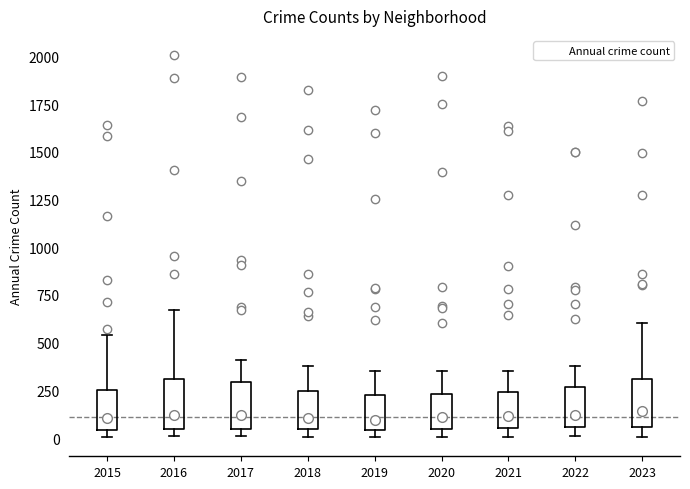

Reading left to right, read every box against the y-axis: the position of its median line, the range the box covers, and the ends of its whiskers. The values are not printed on the chart, so give them approximately, as read against the axis.

2015: median 100, box 50 to 250, whiskers 0 to 550
2016: median 100, box 50 to 300, whiskers 0 to 650
2017: median 100, box 50 to 300, whiskers 0 to 400
2018: median 100, box 50 to 250, whiskers 0 to 400
2019: median 100, box 50 to 250, whiskers 0 to 350
2020: median 100, box 50 to 250, whiskers 0 to 350
2021: median 100, box 50 to 250, whiskers 0 to 350
2022: median 100, box 50 to 250, whiskers 0 to 400
2023: median 150, box 50 to 300, whiskers 0 to 600